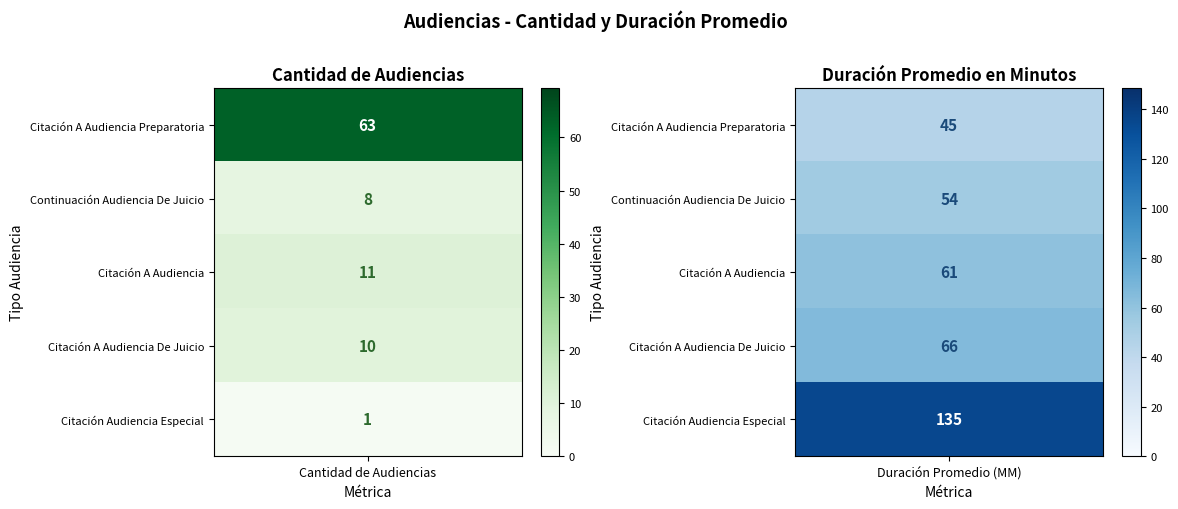

The value of Citación Audiencia Especial at 0 is 1. True or false?

False